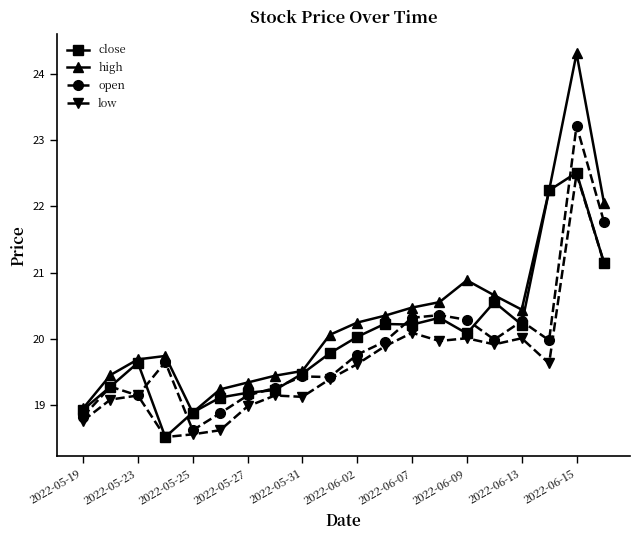

Which series has the widest spread of values?

high